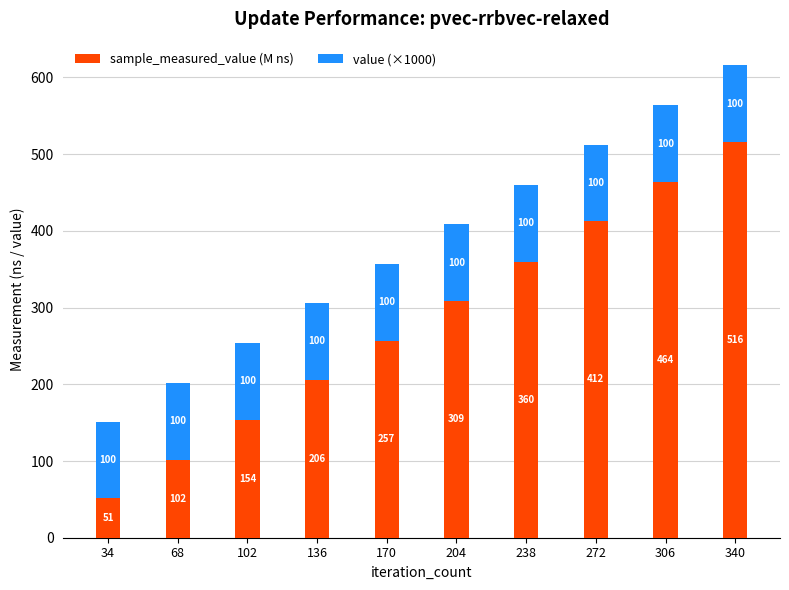

List the labels in order of sample_measured_value (M ns) value, largest first.

340, 306, 272, 238, 204, 170, 136, 102, 68, 34